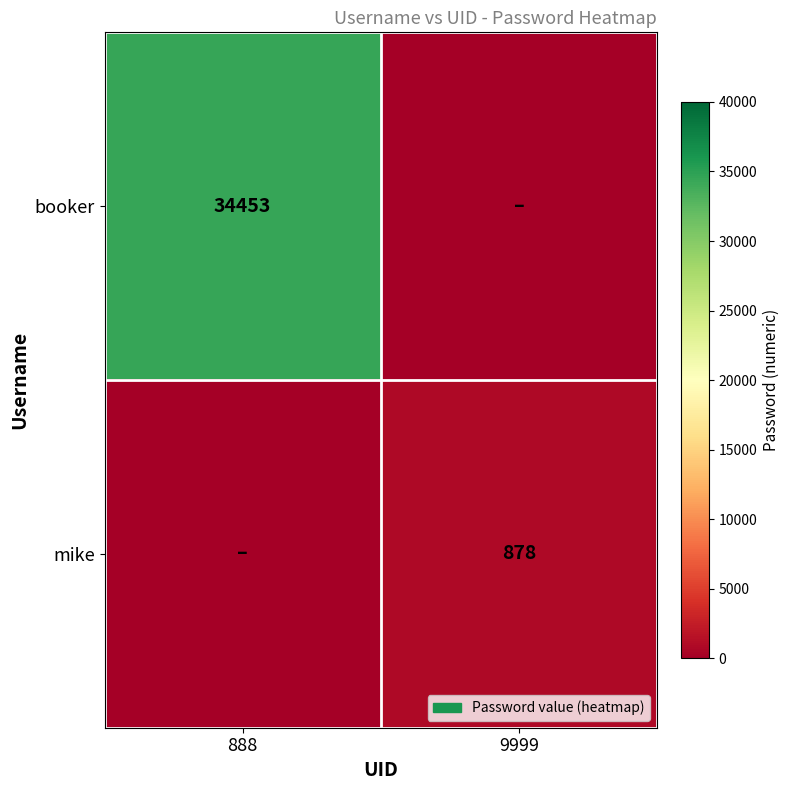

True or false: mike has a value of 336 at 9999.

False